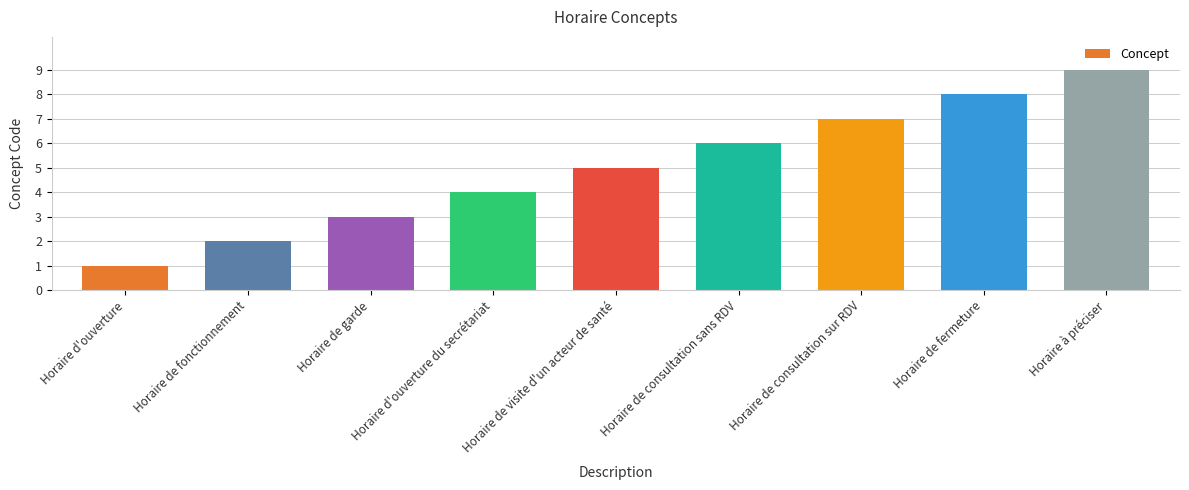

What is the change in value from Horaire de consultation sur RDV to Horaire à préciser?

+2